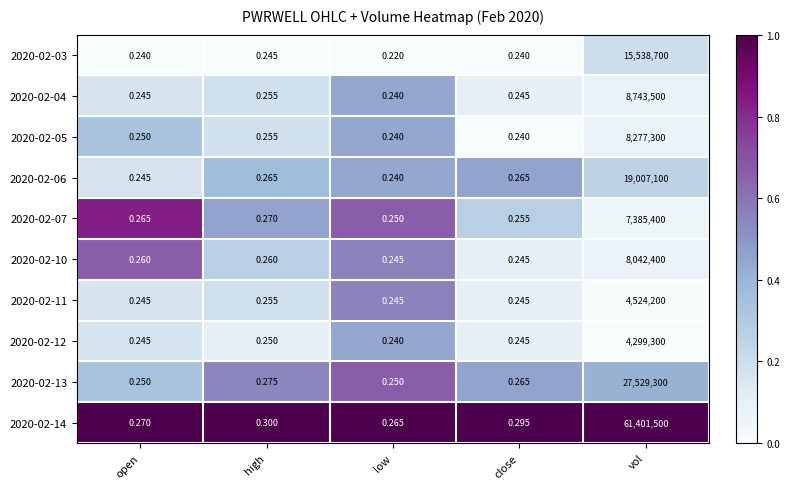

Is the value of 2020-02-05 at high greater than the value of 2020-02-13 at vol?

No